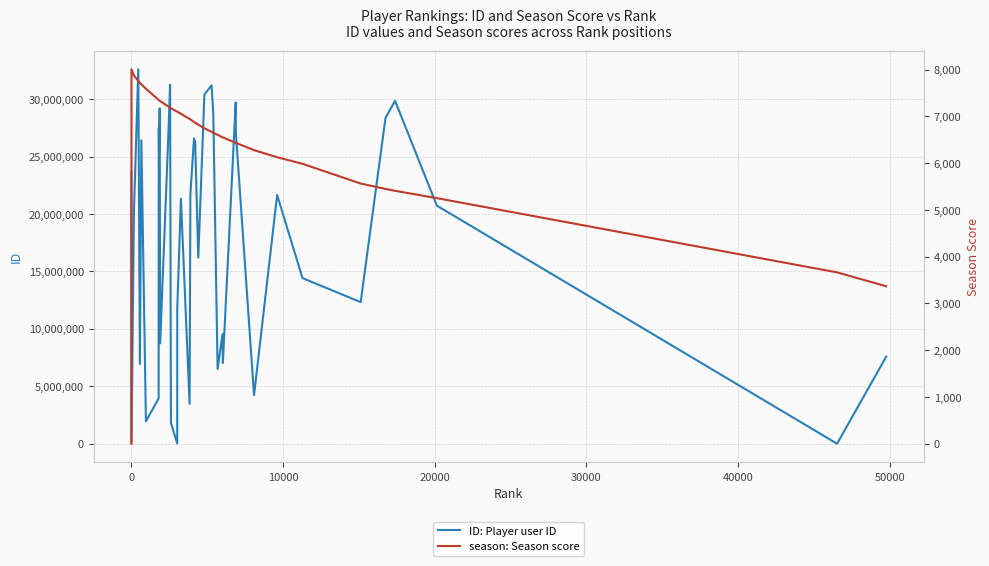

Which series has the widest spread of values?

ID: Player user ID